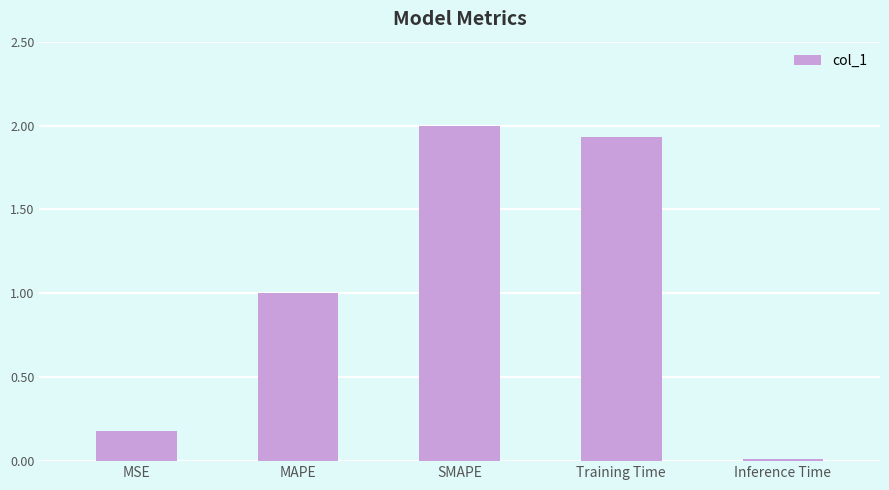

At which category does the chart reach its minimum across all series?

Inference Time